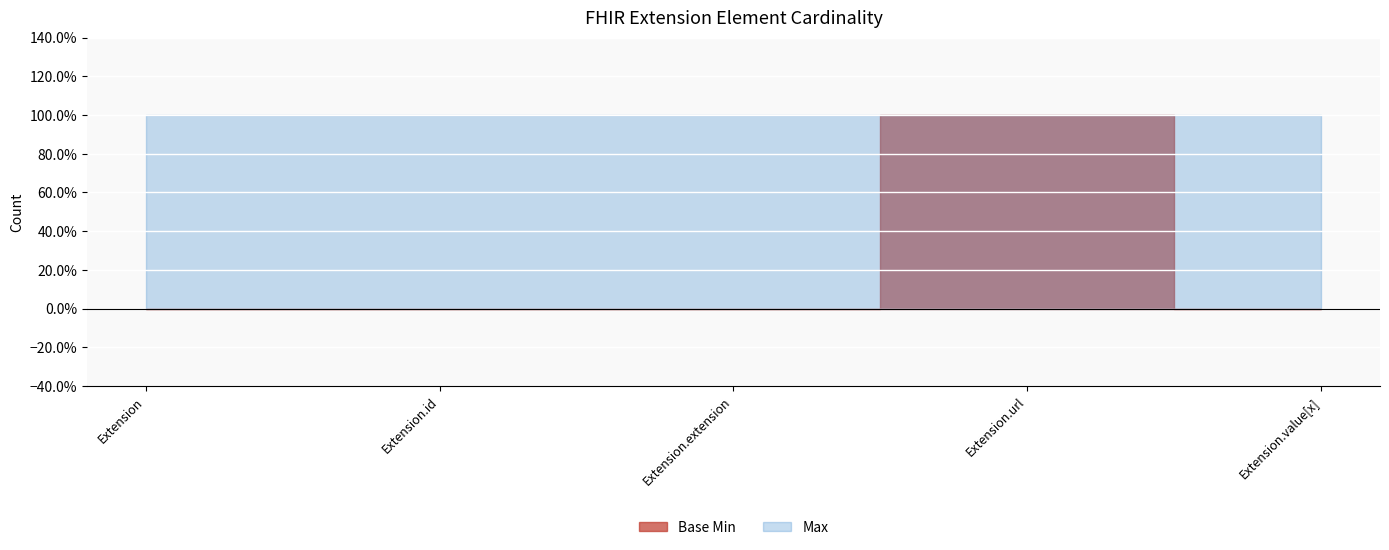

Which series changed the most between Extension and Extension.value[x]?

Base Min